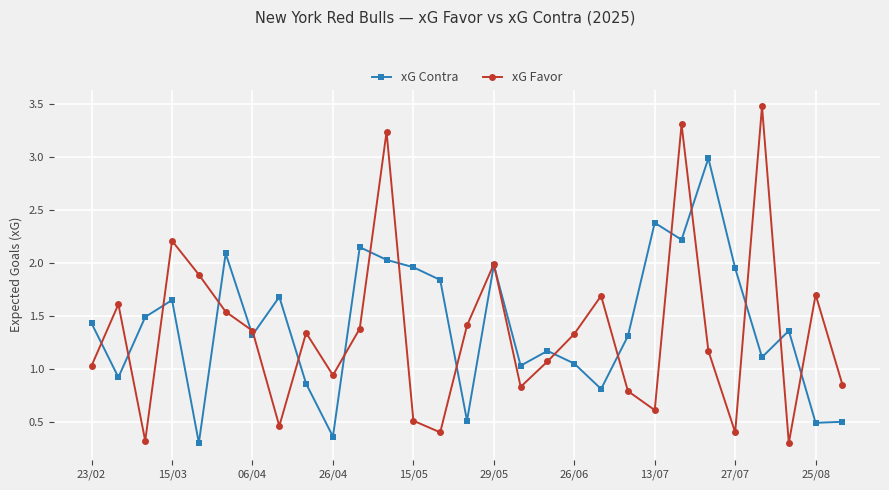

How many data points does each series have?

29